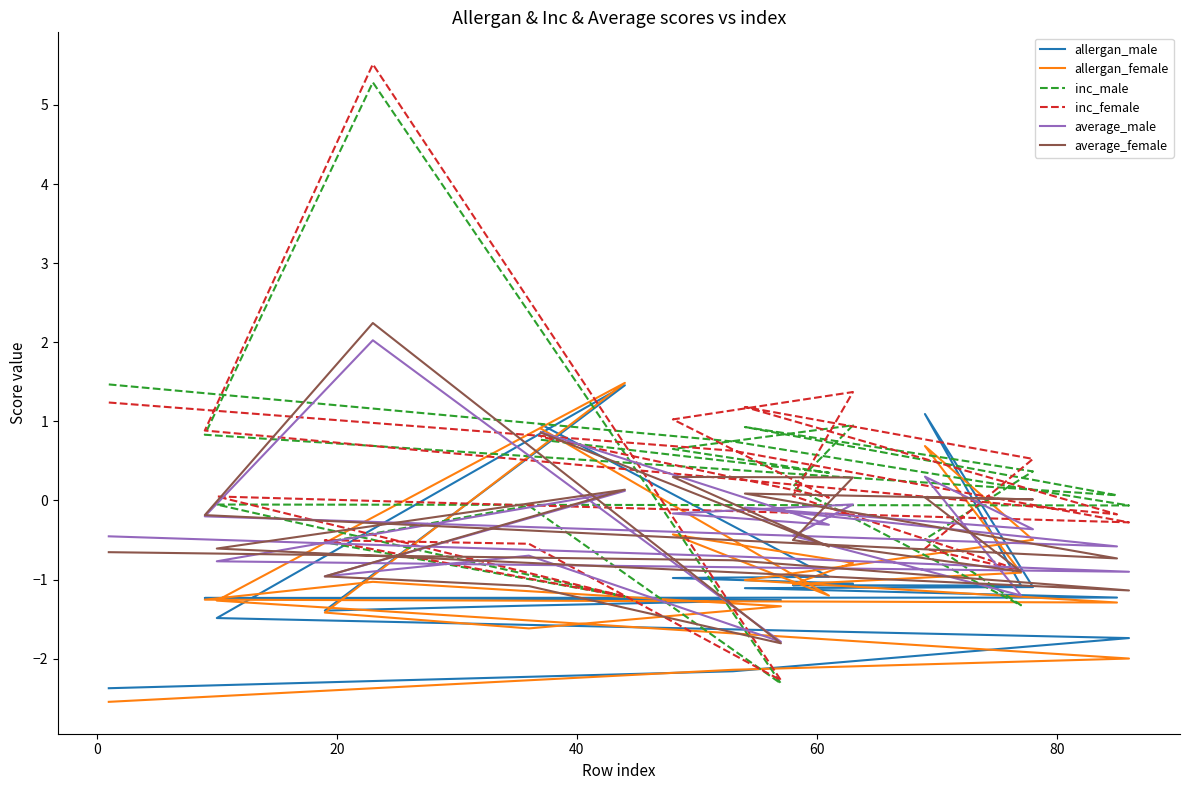

What is the difference between the second highest and minimum values in the allergan_female series?

3.5